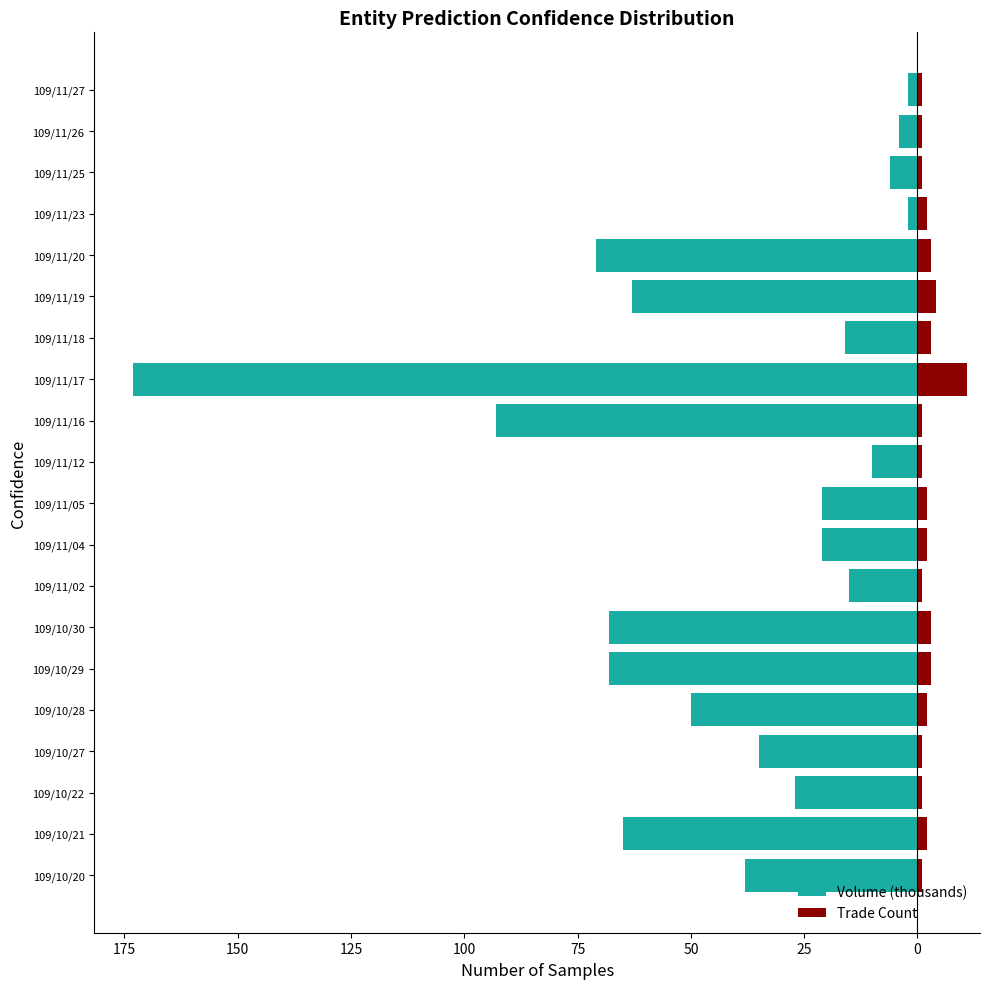

True or false: Trade Count has a value of 1 at 109/10/20.

False